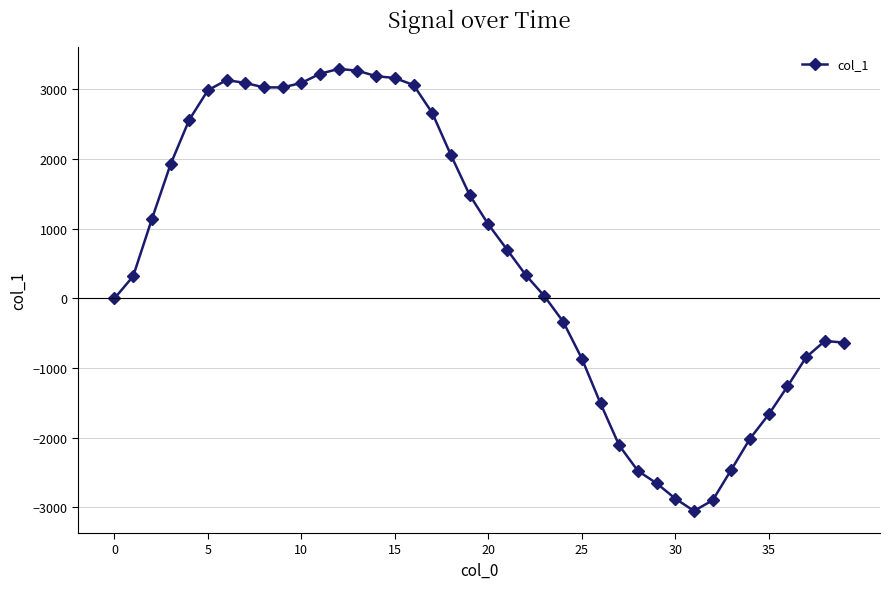

What is the value of the 30th point from the left?

-2654